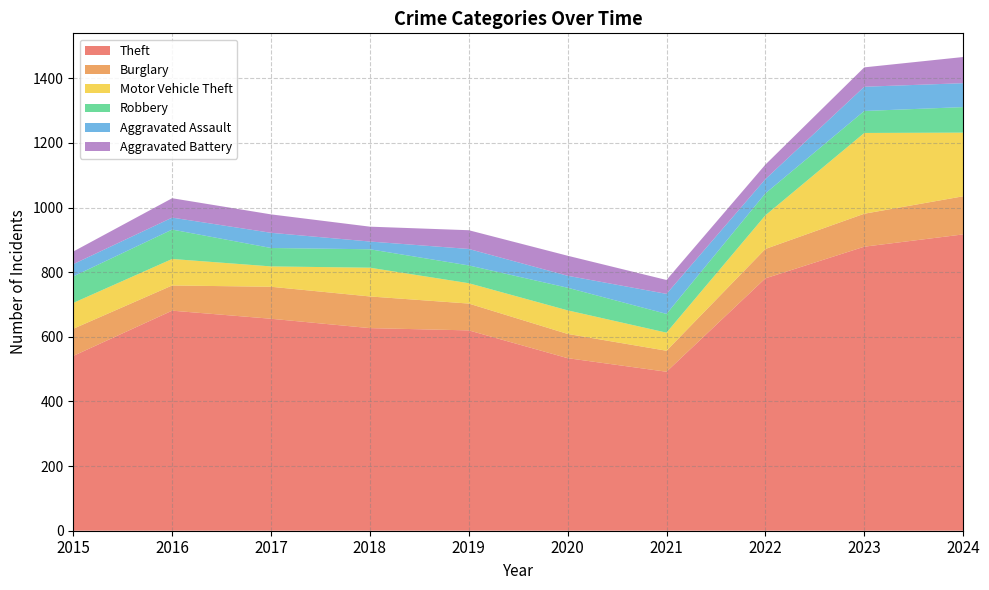

Reading right to left, extract all data points from this chart.

Theft: 917	879	781	492	534	620	627	656	681	541
Burglary: 118	102	91	65	75	83	98	99	78	84
Motor Vehicle Theft: 197	250	104	56	73	63	89	63	82	80
Robbery: 79	68	68	58	70	55	57	57	91	82
Aggravated Assault: 74	75	44	62	37	51	24	47	37	38
Aggravated Battery: 81	60	45	43	62	58	46	57	60	39